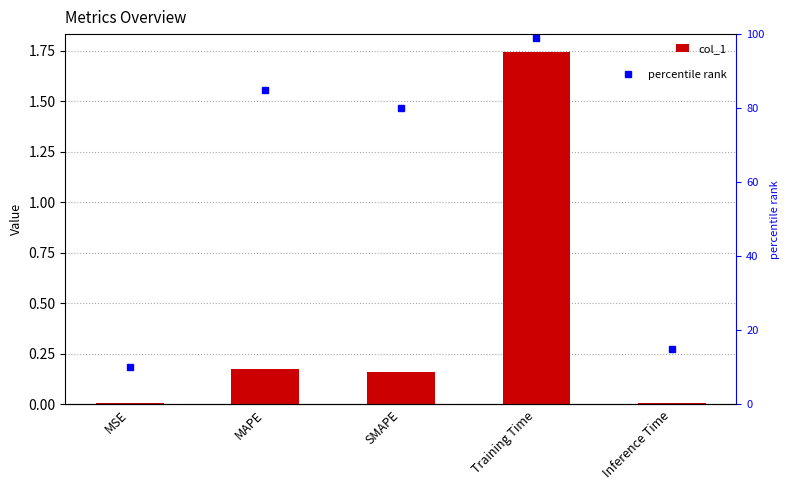

How many interior local peaks does the percentile rank series have?

2